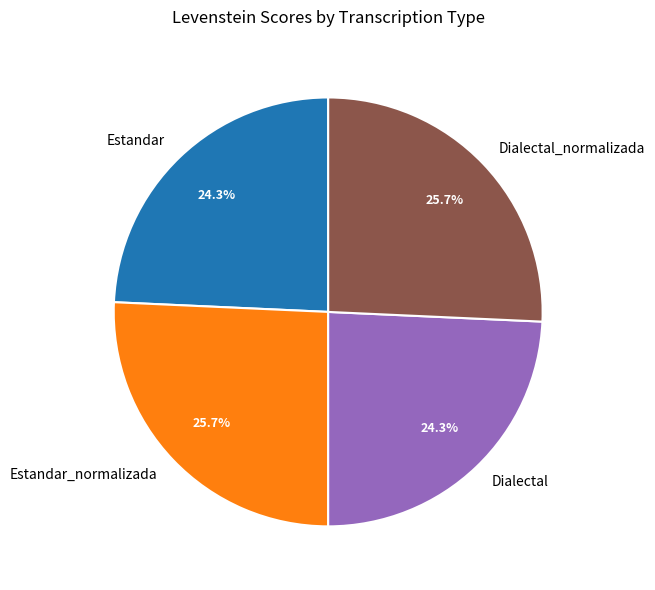

Does Dialectal represent more than half of the total?

No